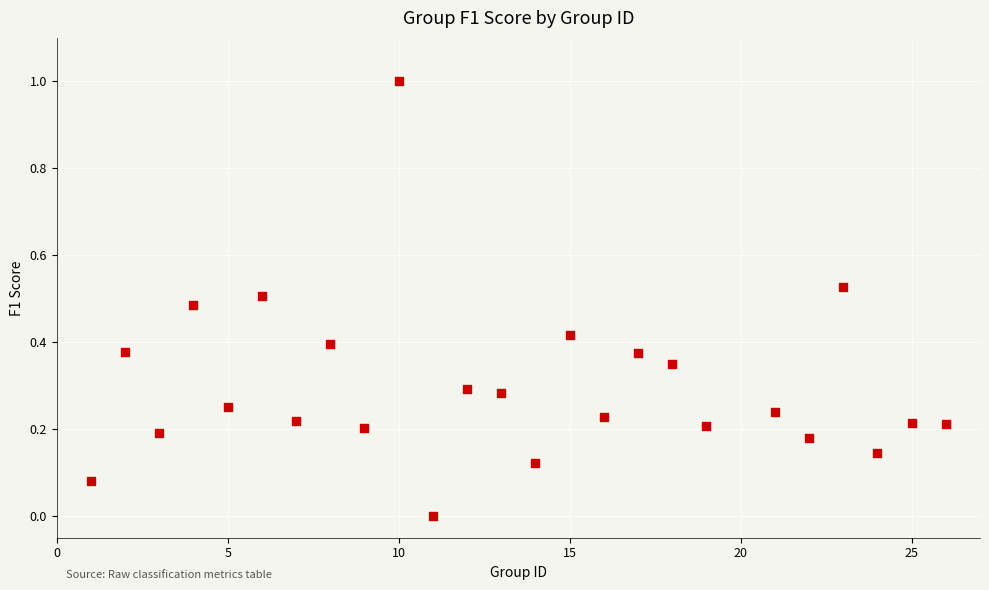

What is the range of X values (max minus min)?

25.0